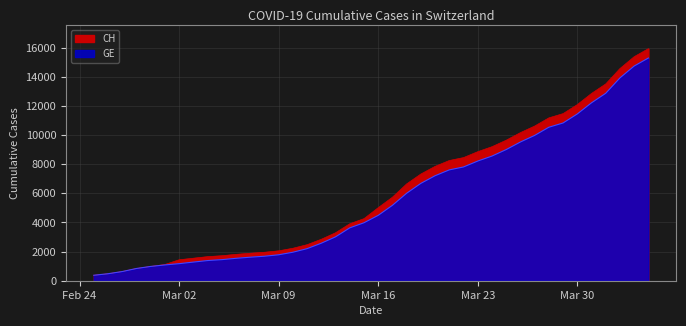

True or false: CH and GE intersect in this chart.

False